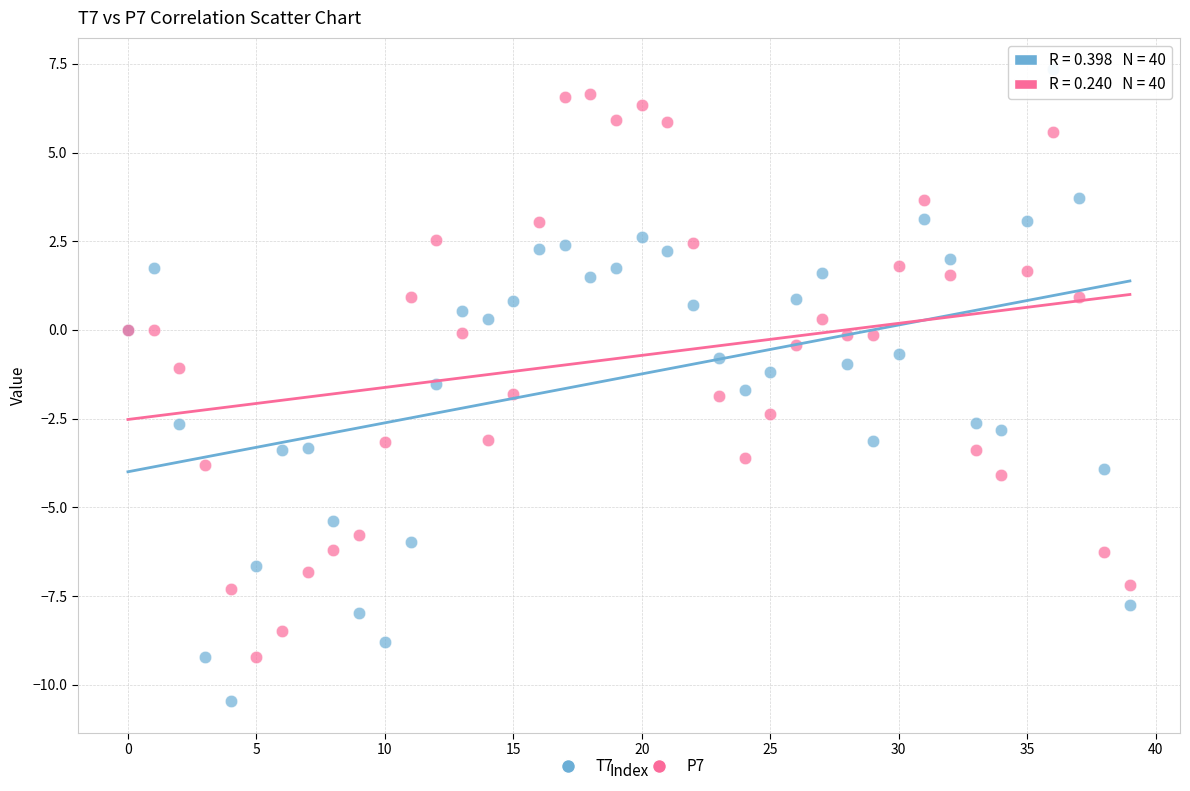

Which series has the widest spread of Y values?

T7